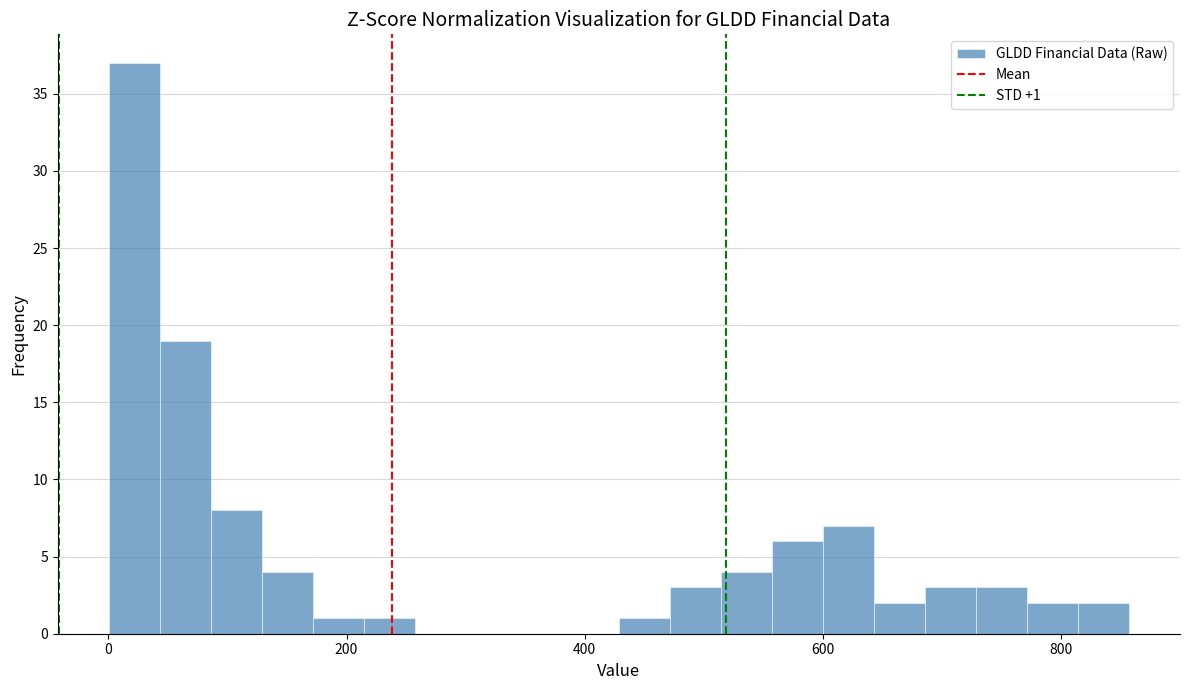

Around what value on the x-axis is the tallest bar? Give the approximate position of its centre, as read against the axis.

20